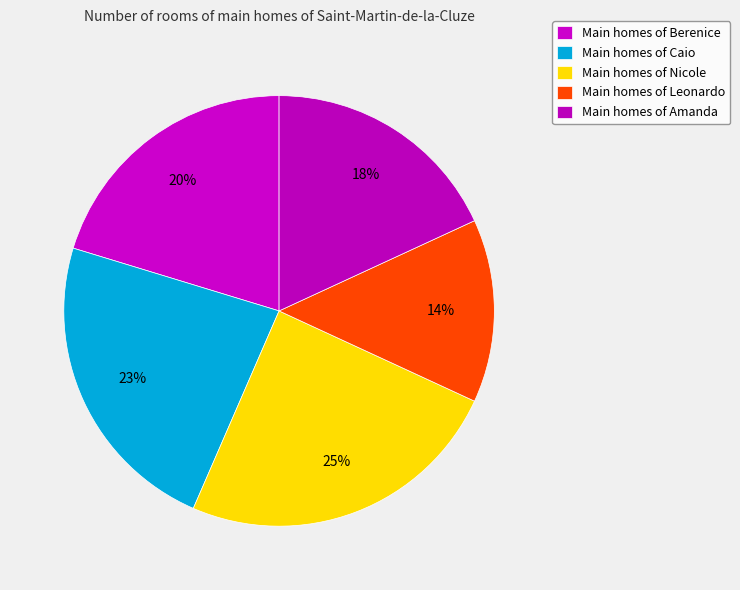

Rank the categories by value from lowest to highest.

Leonardo, Amanda, Berenice, Caio, Nicole